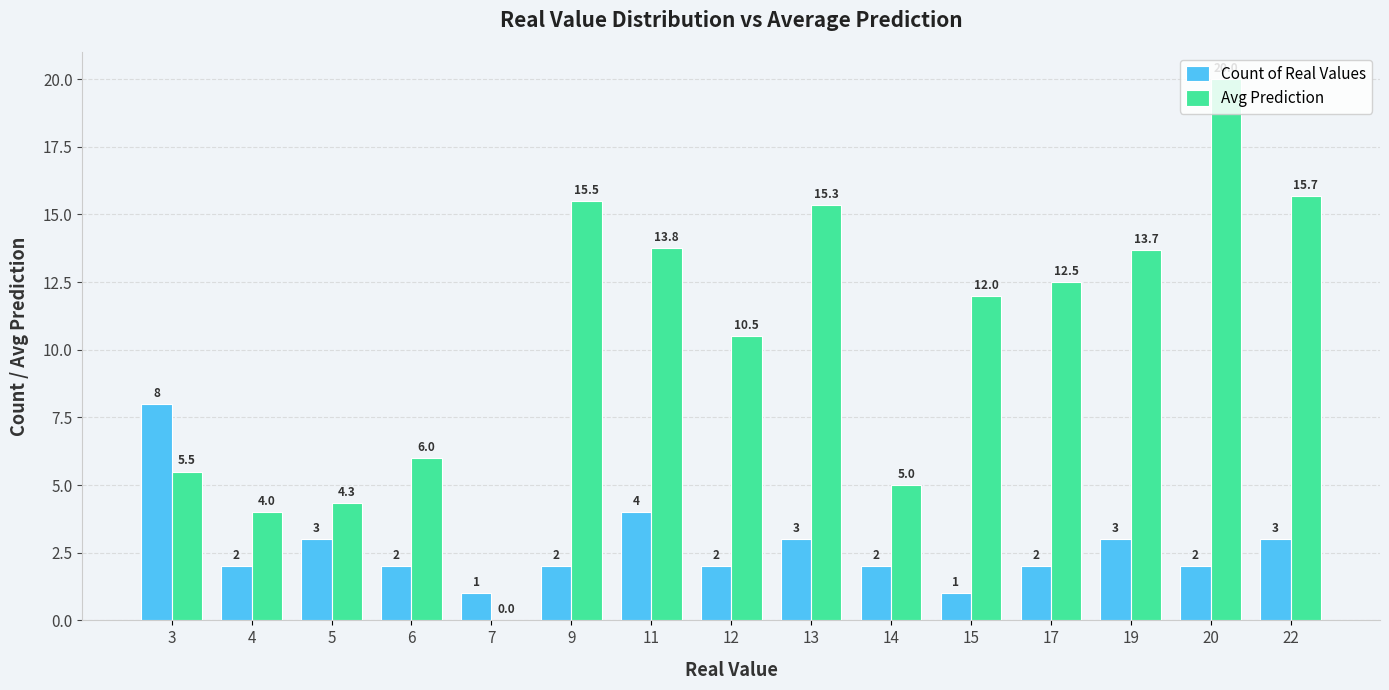

At which label is Avg Prediction closest to 10?

12